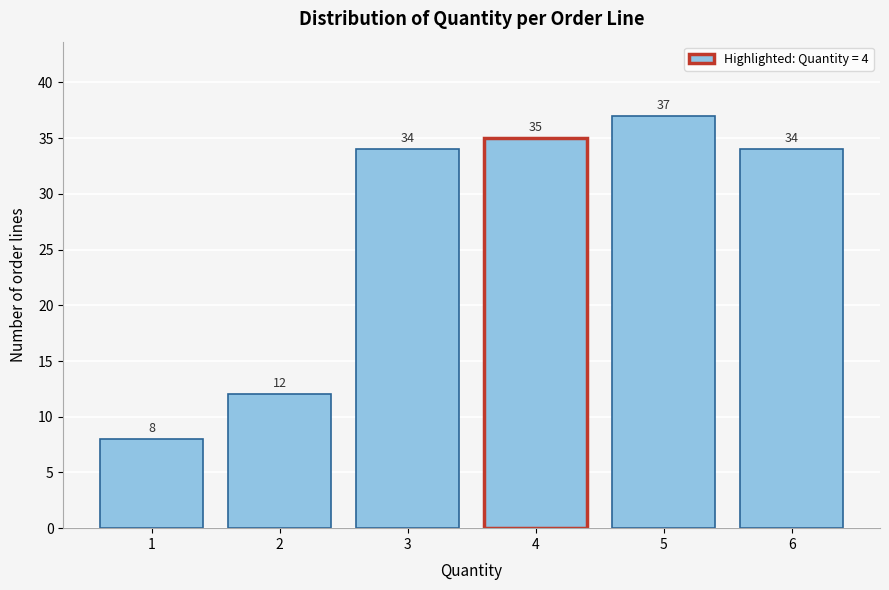

Reading right to left, extract all data points from this chart.

6=34	5=37	4=35	3=34	2=12	1=8